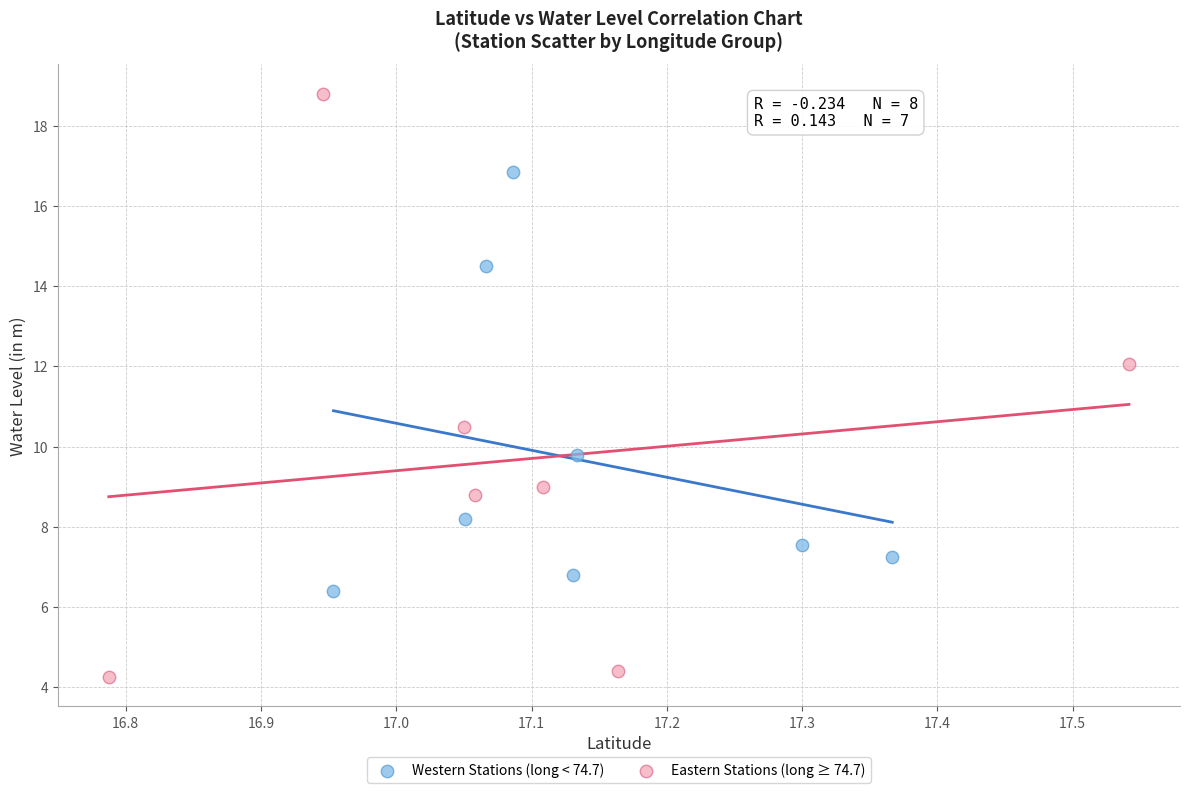

Which series reaches the maximum Y coordinate?

Eastern Stations (long ≥ 74.7)